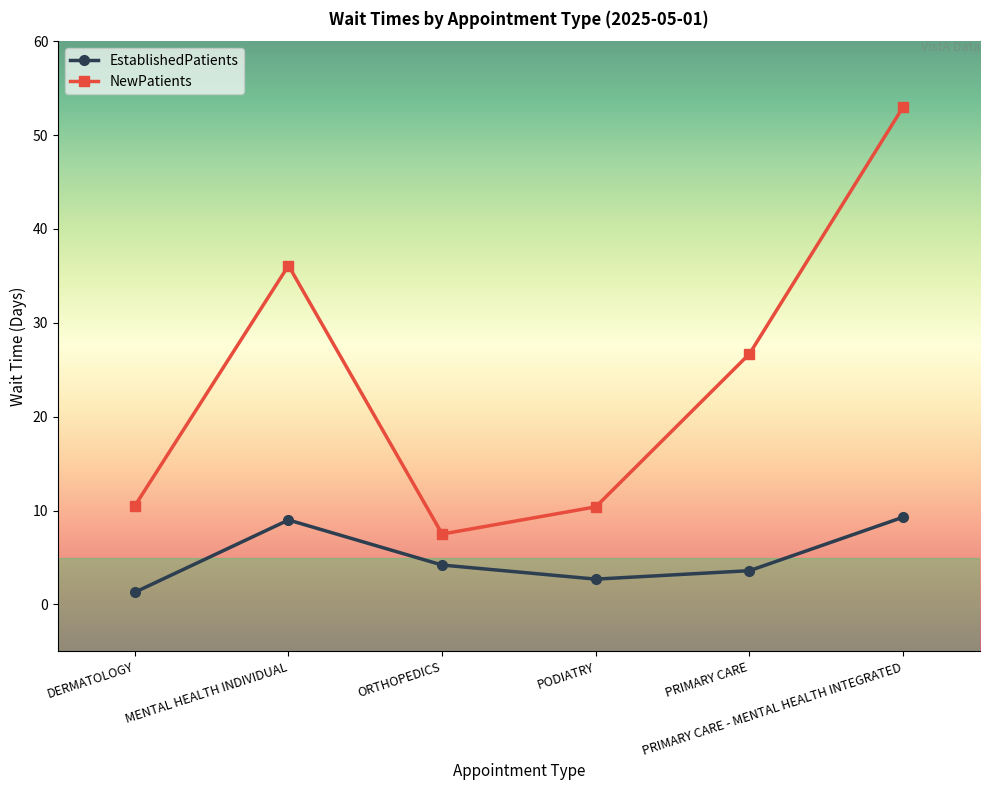

What is the label of the 6th point from the left?

PRIMARY CARE - MENTAL HEALTH INTEGRATED